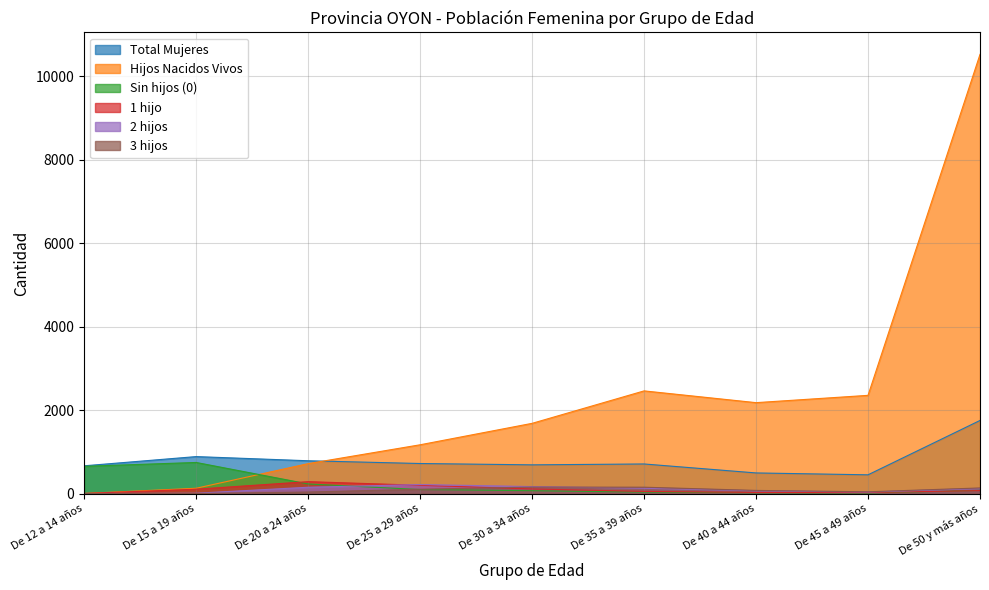

What is the highest value of the Sin hijos (0) series?

745